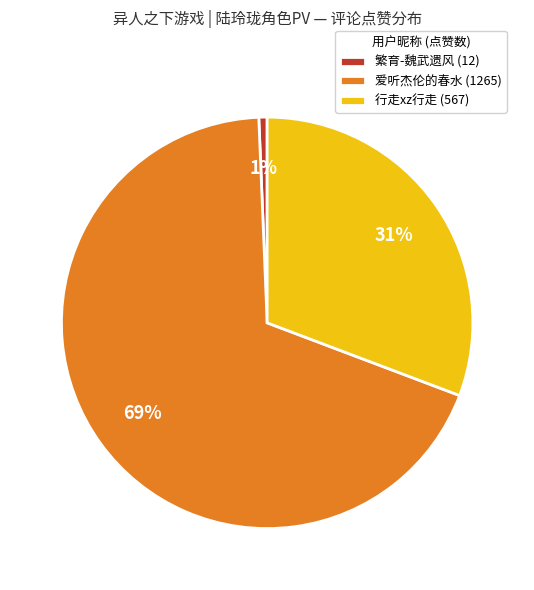

To the nearest percent, what portion does 行走xz行走 (567) represent?

31%